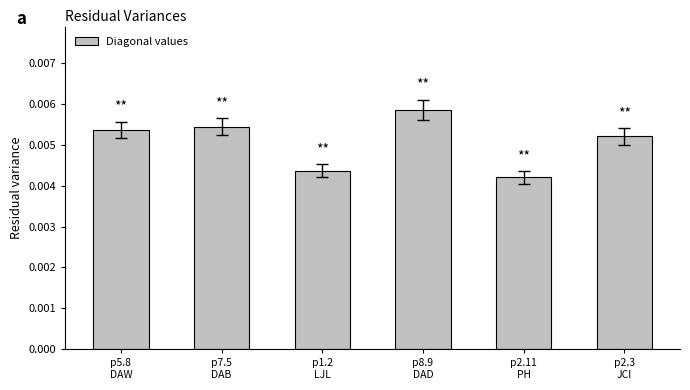

List the labels in order of value, smallest first.

p2.11
PH, p1.2
LJL, p2.3
JCI, p5.8
DAW, p7.5
DAB, p8.9
DAD